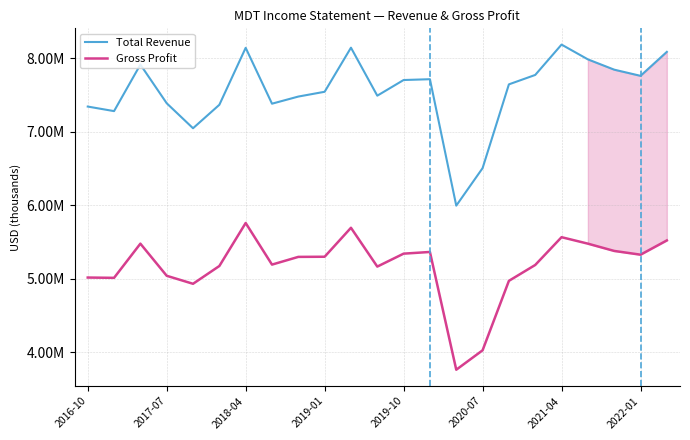

Is this an area chart (filled region under the line)?

Yes